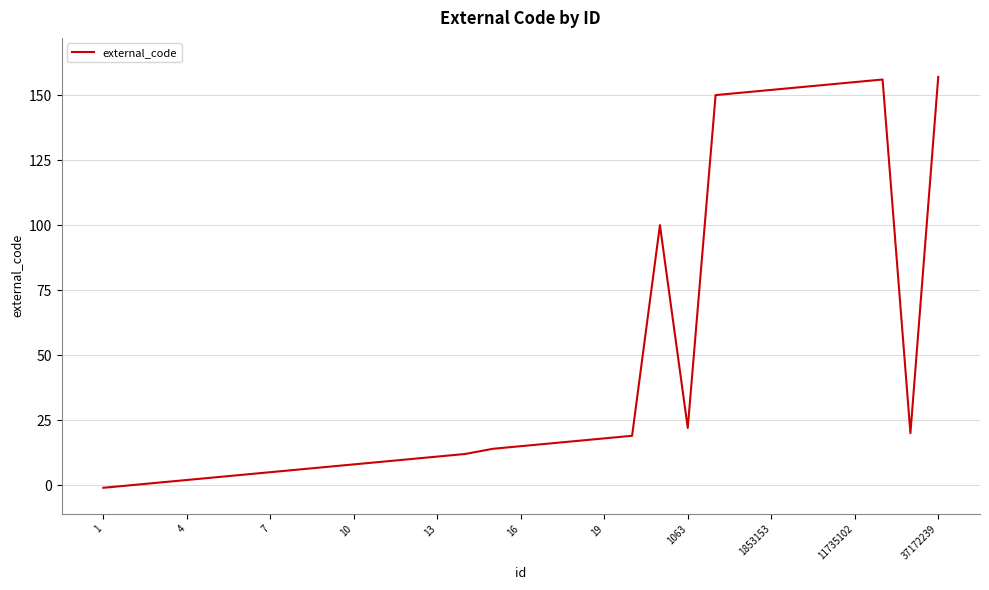

What is the greatest value displayed?

157